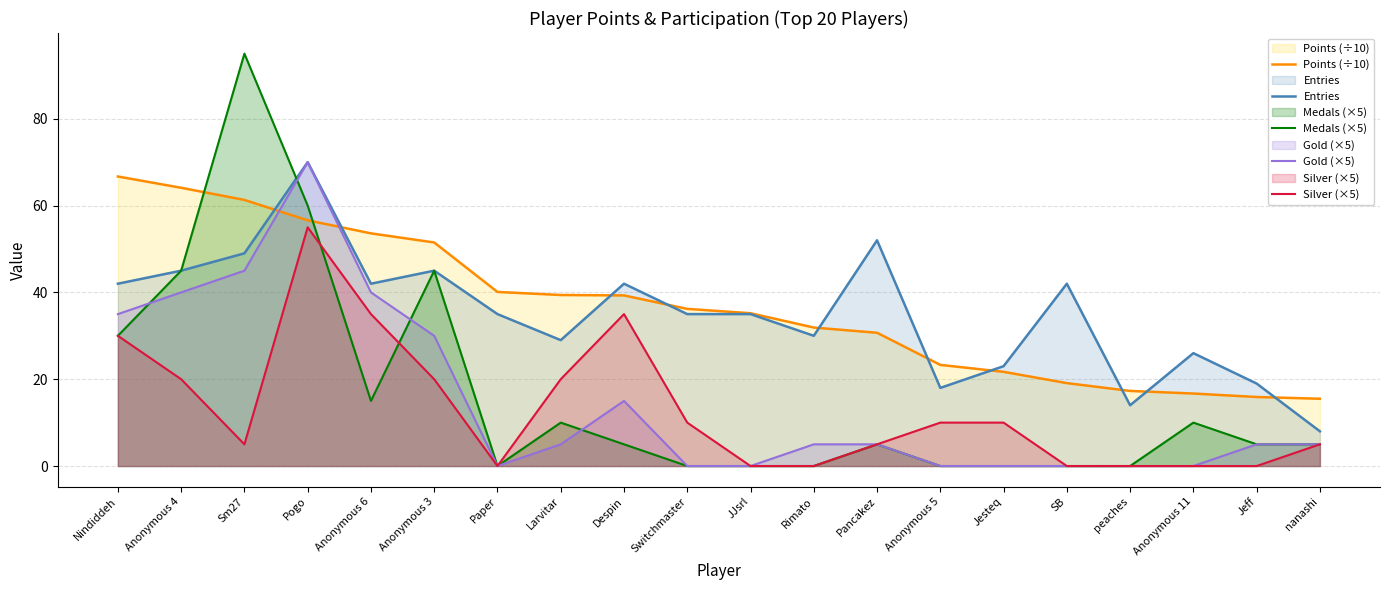

What position from the right is nanashi?

1